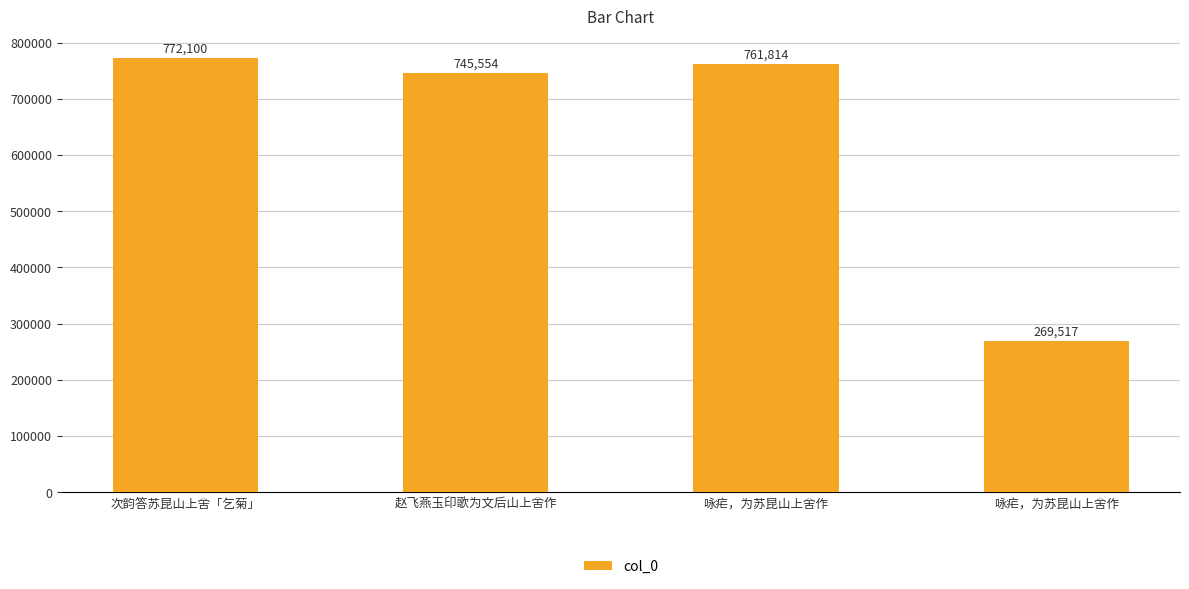

Rank the categories by value from highest to lowest.

次韵答苏昆山上舍「乞菊」, 咏疟，为苏昆山上舍作, 赵飞燕玉印歌为文后山上舍作, 咏疟，为苏昆山上舍作